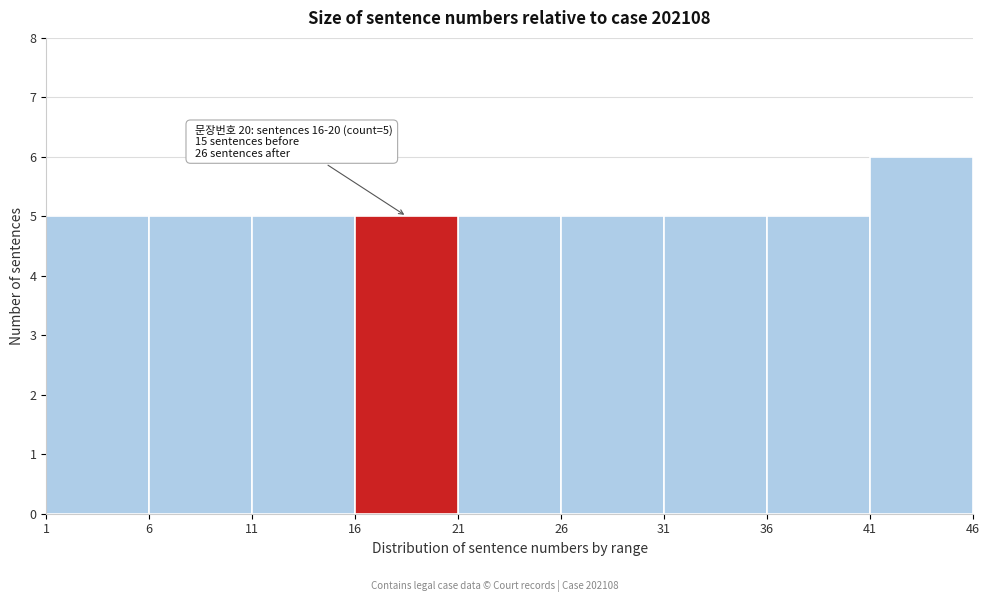

Which range on the x-axis has the tallest bar?

41 to 46